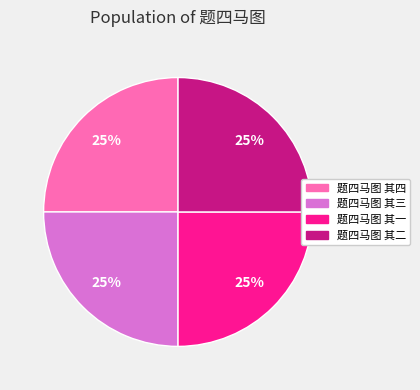

What is the ratio of the value at 题四马图 其四 to the value at 题四马图 其三?

1.0